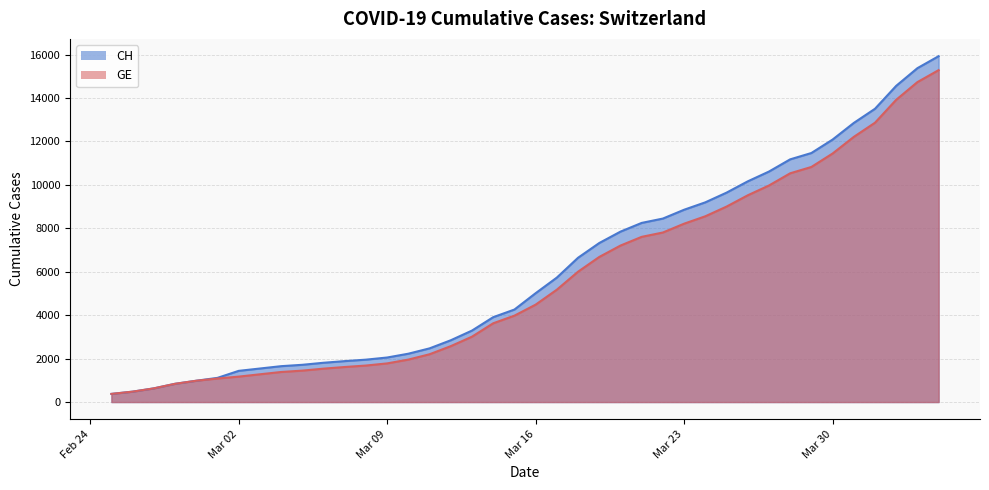

Reading right to left, transcribe all the data shown in this chart.

CH: 15926	15375	14561	13505	12852	12086	11467	11175	10613	10162	9642	9196	8855	8449	8249	7847	7323	6644	5731	5012	4259	3908	3291	2845	2472	2226	2051	1952	1885	1809	1715	1652	1544	1436	1113	981	840	630	479	375
GE: 15284	14733	13919	12863	12210	11444	10825	10533	9971	9520	9000	8554	8213	7807	7607	7205	6681	6002	5174	4485	3978	3627	3010	2574	2201	1955	1780	1681	1614	1538	1447	1384	1278	1171	1083	981	840	630	479	375